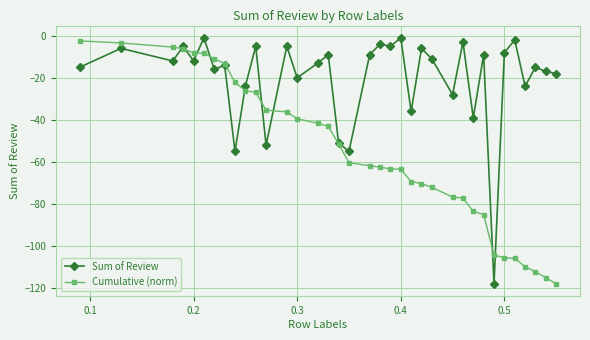

List the series in order of their overall mean, highest first.

Sum of Review, Cumulative (norm)